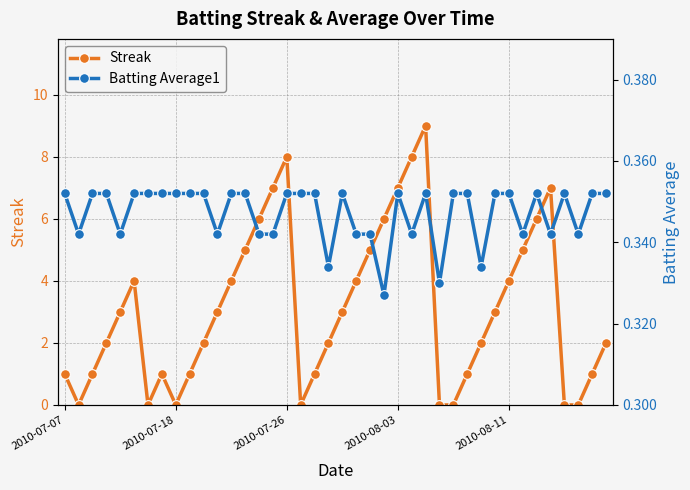

Does the chart have visible grid lines?

Yes